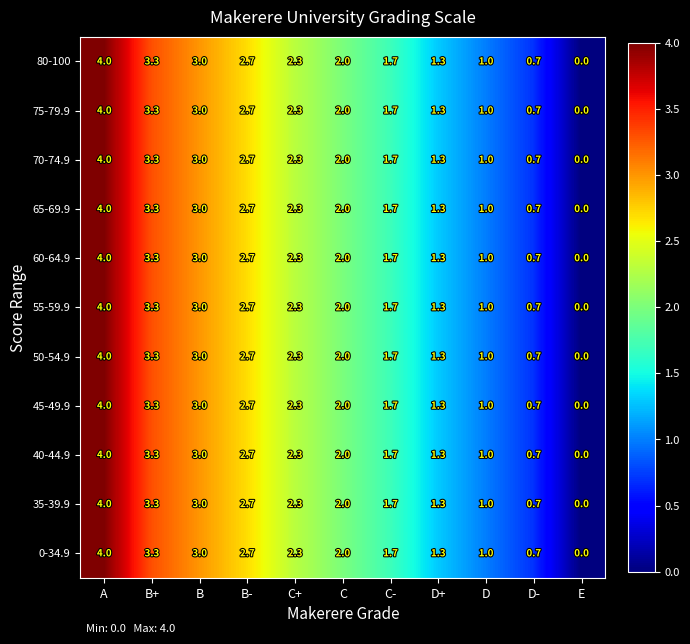

Where is 65-69.9 nearest to the value 2?

C